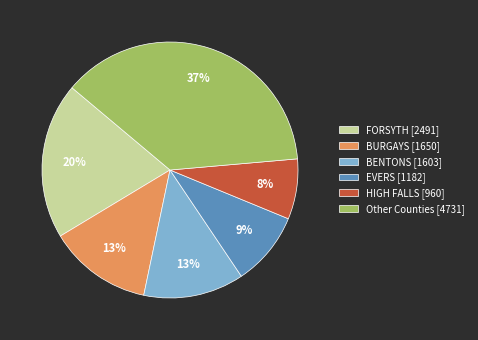

Combined, do BENTONS [1603] and BURGAYS [1650] account for over 50%?

No